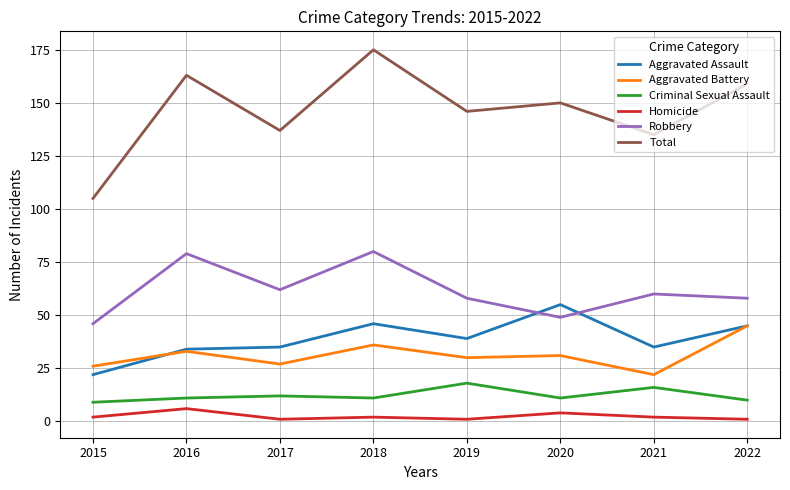

The Robbery series shows 58 at 2019. True or false?

True